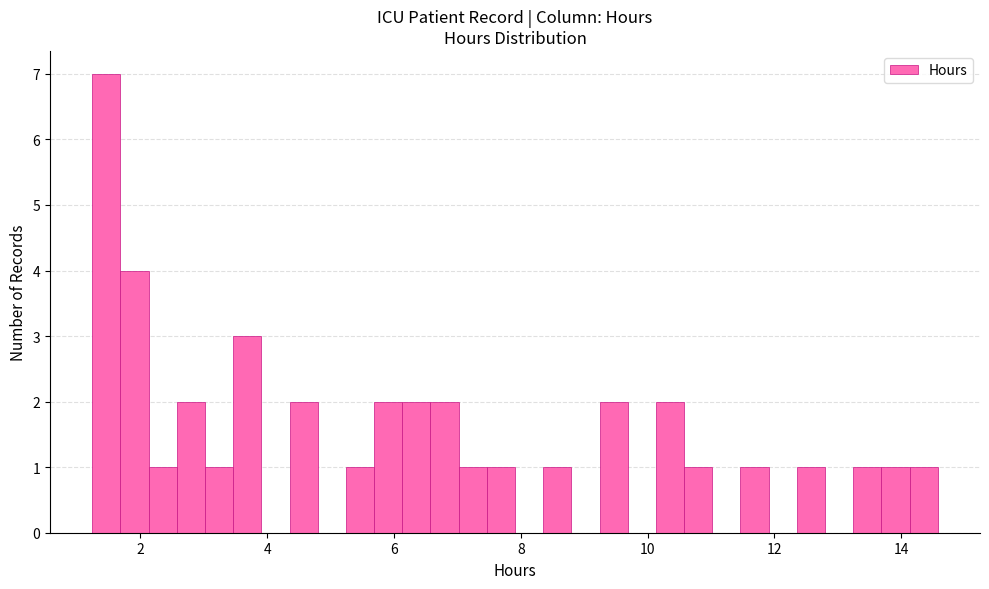

Read against the x-axis, roughly where is the centre of the tallest bar?

1.4